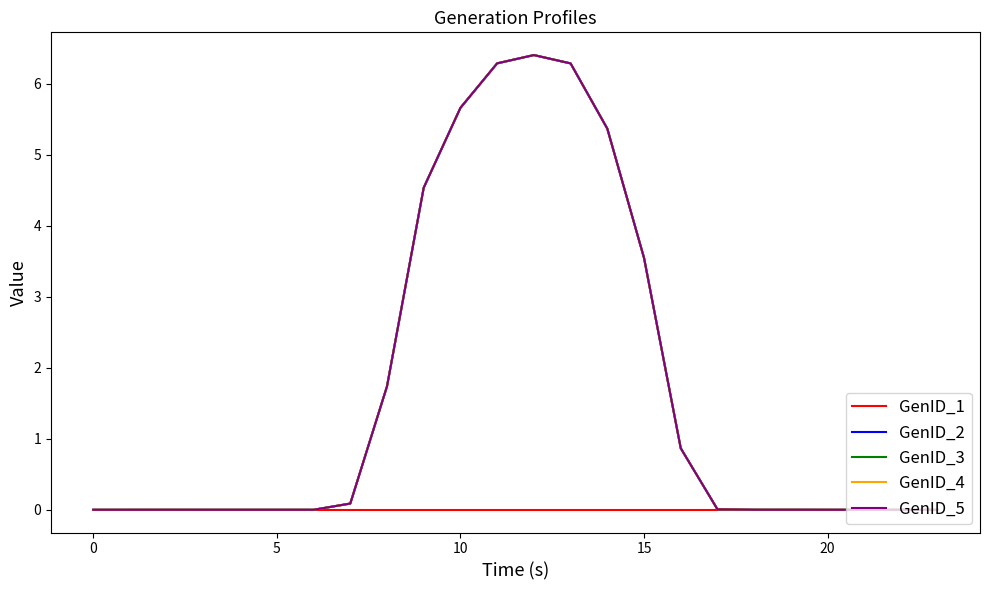

What is the difference between the maximum and minimum values in the GenID_2 series?

6.4